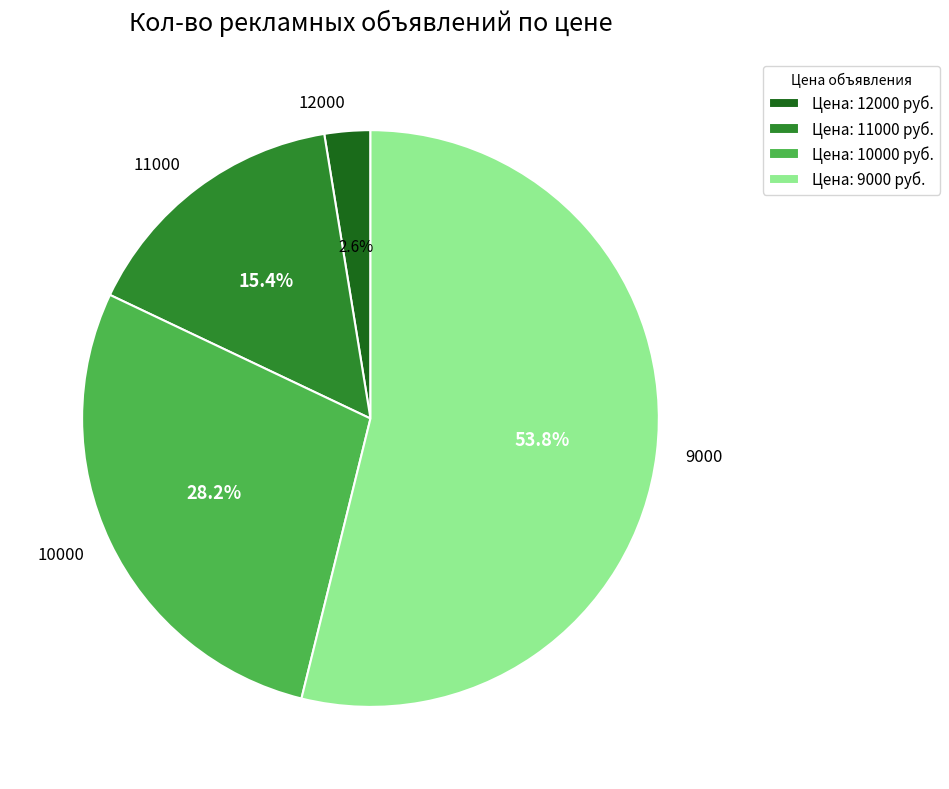

Which category has the smallest portion of the pie?

12000